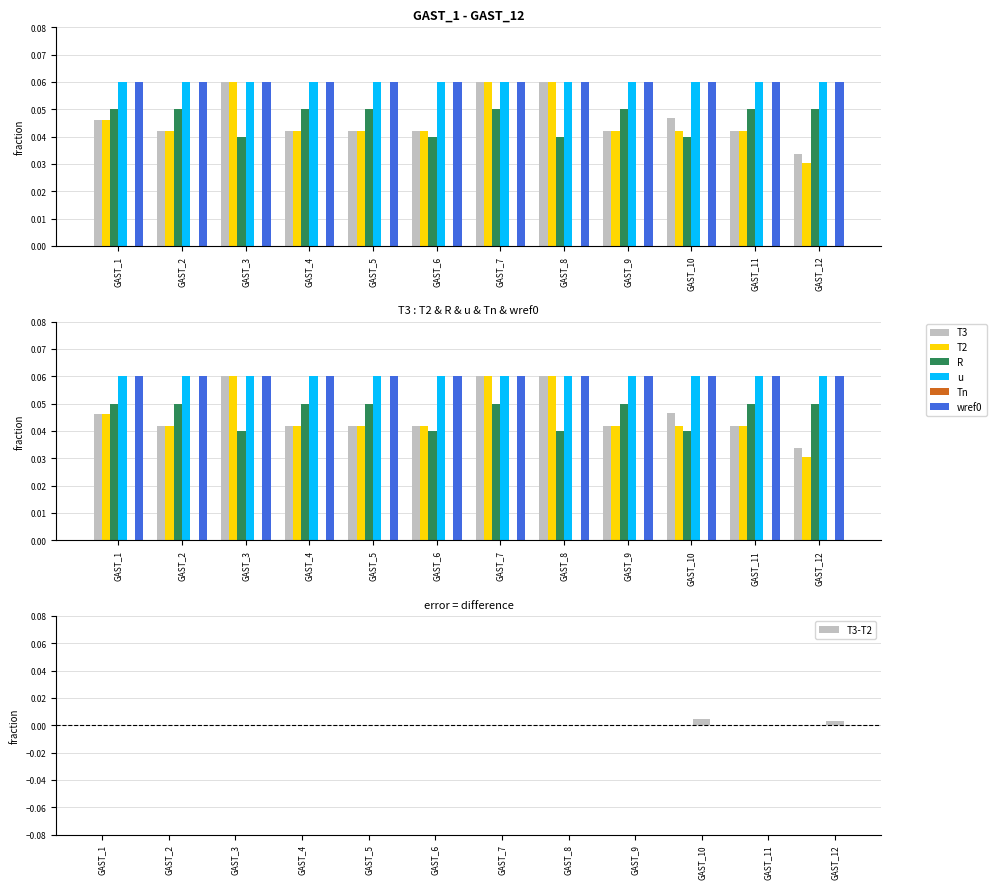

Reading right to left, transcribe all the data shown in this chart.

T3: GAST_12=0.0	GAST_11=0.0	GAST_10=0.0	GAST_9=0.0	GAST_8=0.1	GAST_7=0.1	GAST_6=0.0	GAST_5=0.0	GAST_4=0.0	GAST_3=0.1	GAST_2=0.0	GAST_1=0.0
T2: GAST_12=0.0	GAST_11=0.0	GAST_10=0.0	GAST_9=0.0	GAST_8=0.1	GAST_7=0.1	GAST_6=0.0	GAST_5=0.0	GAST_4=0.0	GAST_3=0.1	GAST_2=0.0	GAST_1=0.0
R: GAST_12=0.1	GAST_11=0.1	GAST_10=0.0	GAST_9=0.1	GAST_8=0.0	GAST_7=0.1	GAST_6=0.0	GAST_5=0.1	GAST_4=0.1	GAST_3=0.0	GAST_2=0.1	GAST_1=0.1
u: GAST_12=0.1	GAST_11=0.1	GAST_10=0.1	GAST_9=0.1	GAST_8=0.1	GAST_7=0.1	GAST_6=0.1	GAST_5=0.1	GAST_4=0.1	GAST_3=0.1	GAST_2=0.1	GAST_1=0.1
Tn: GAST_12=0.0	GAST_11=0.0	GAST_10=0.0	GAST_9=0.0	GAST_8=0.0	GAST_7=0.0	GAST_6=0.0	GAST_5=0.0	GAST_4=0.0	GAST_3=0.0	GAST_2=0.0	GAST_1=0.0
wref0: GAST_12=0.1	GAST_11=0.1	GAST_10=0.1	GAST_9=0.1	GAST_8=0.1	GAST_7=0.1	GAST_6=0.1	GAST_5=0.1	GAST_4=0.1	GAST_3=0.1	GAST_2=0.1	GAST_1=0.1